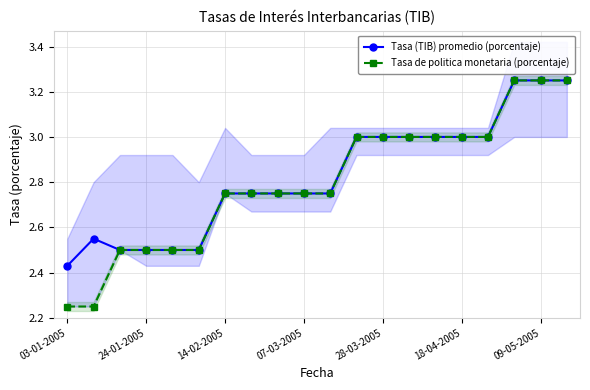

Is it true that Tasa de politica monetaria (porcentaje) equals 0.8 at 13?

False